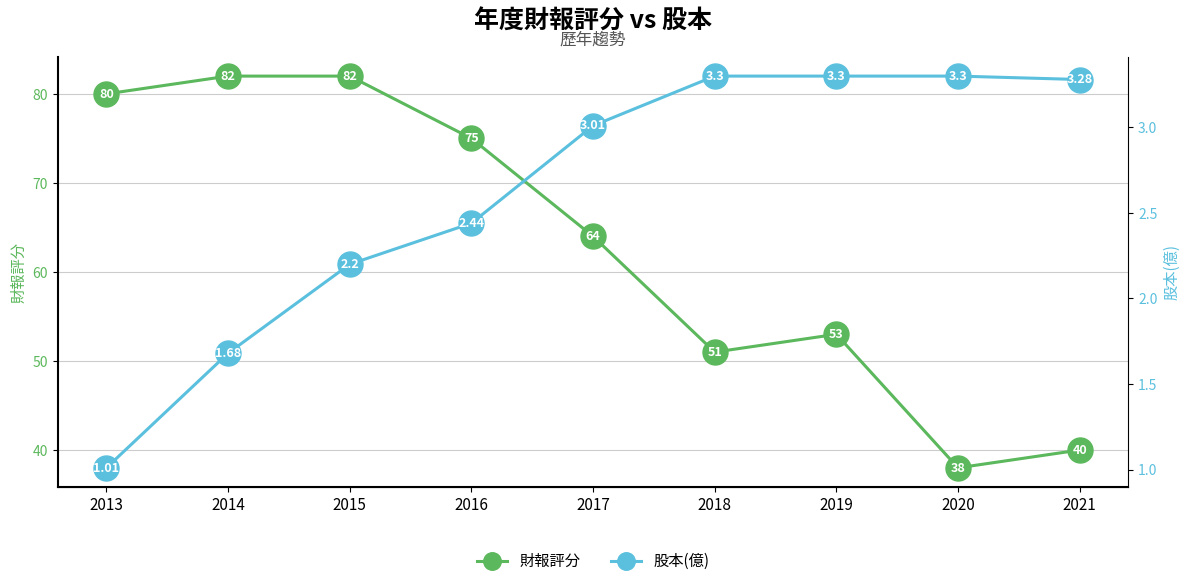

At how many categories does at least one series exceed 16?

9